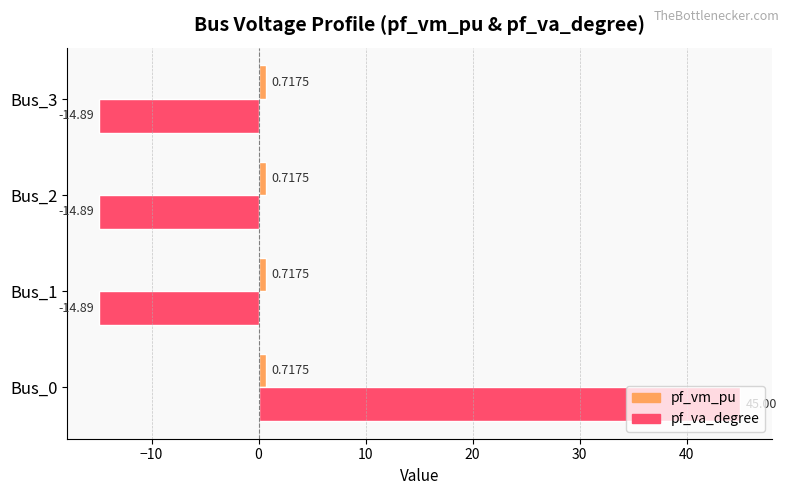

Is the value of pf_va_degree at Bus_3 greater than the value of pf_vm_pu at Bus_2?

No